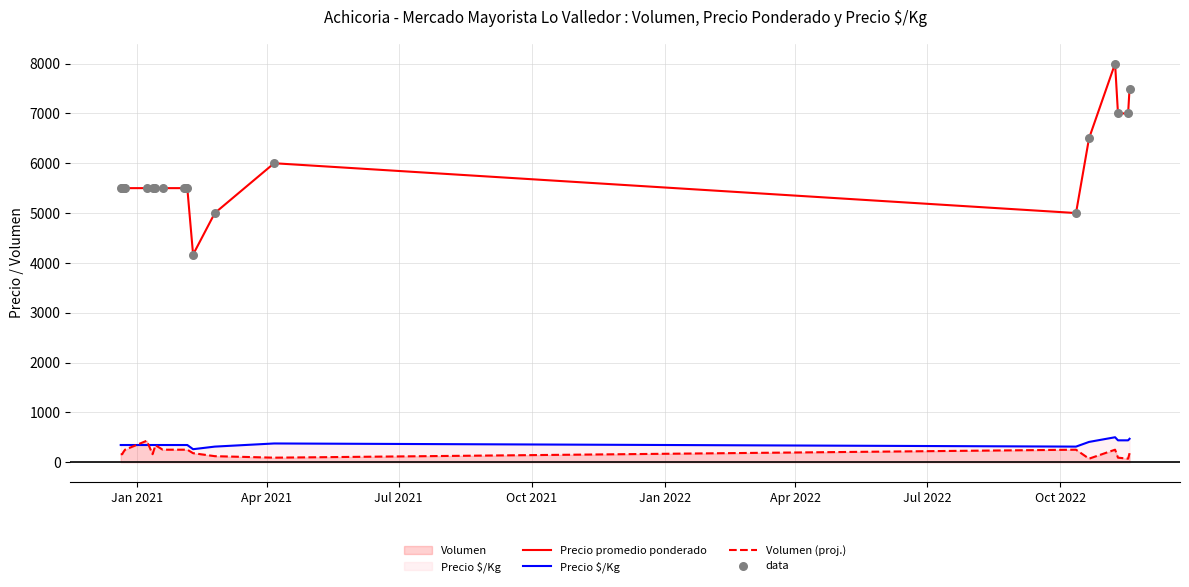

Which series has the largest Y range (max minus min)?

Precio promedio ponderado